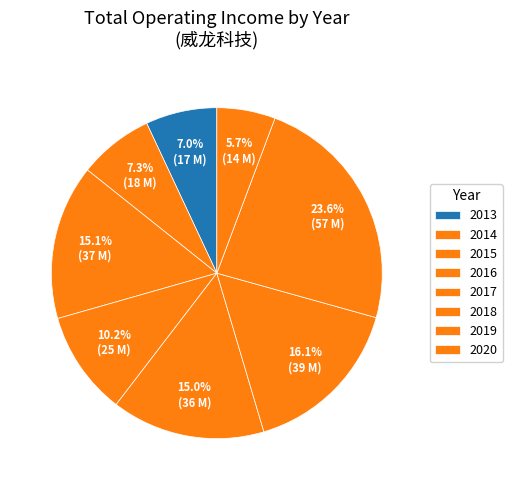

Does 2016 represent more than half of the total?

No